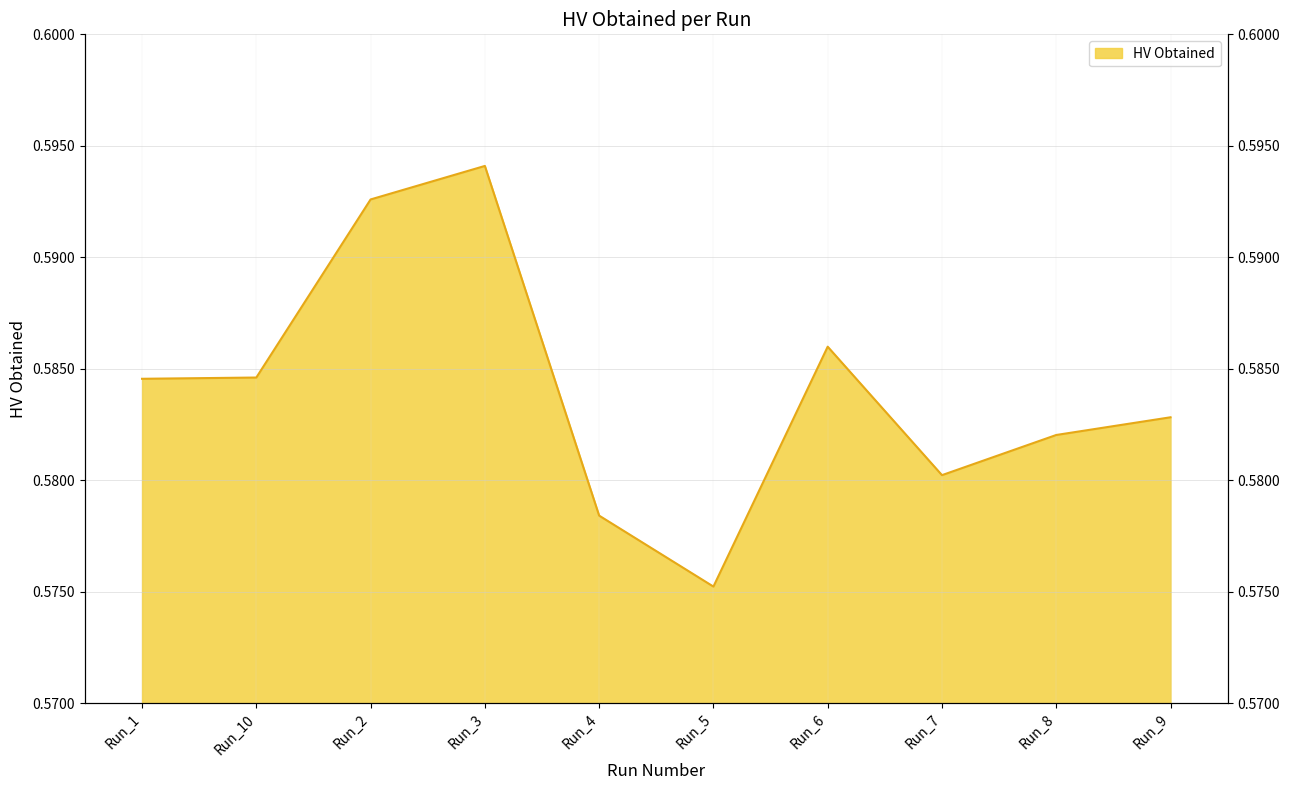

True or false: the data has more than 1 interior local peaks.

True